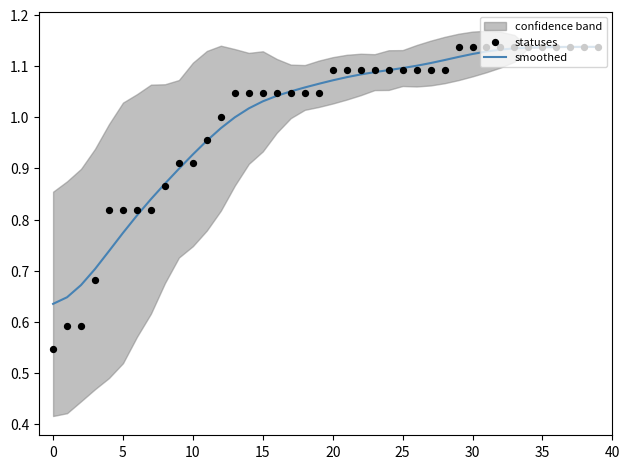

Which series contains the highest Y value?

statuses